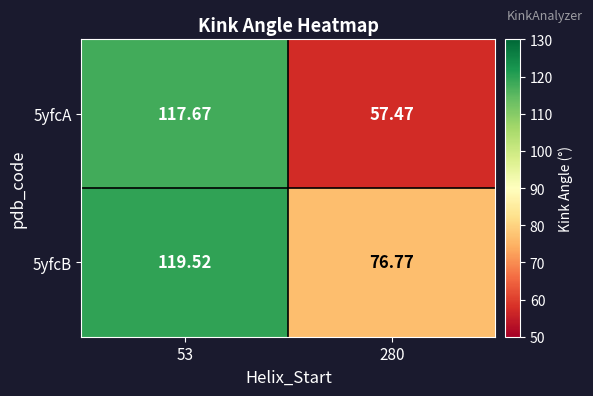

Is the value of 5yfcB at 280 greater than the value of 5yfcA at 53?

No